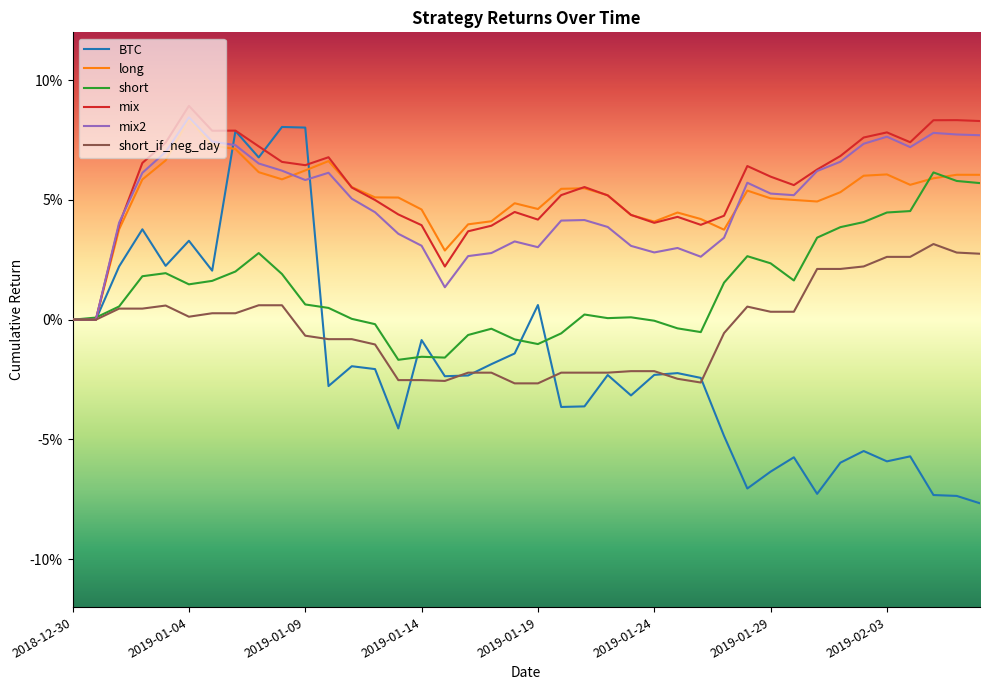

True or false: BTC has more than 1 interior local peaks.

True